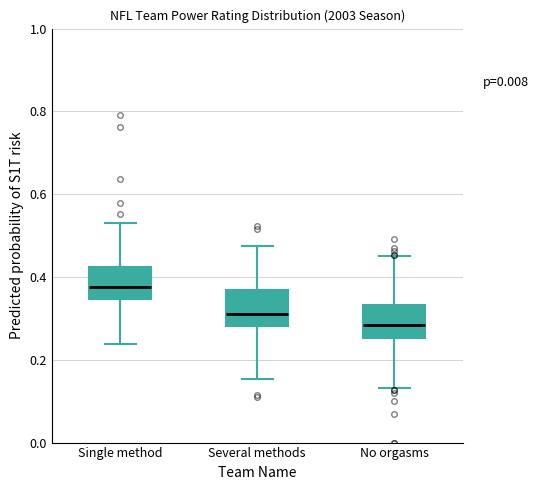

Where does the upper whisker of the box for Several methods end on the y-axis? The values are not printed on the chart, so give them approximately, as read against the axis.

0.48